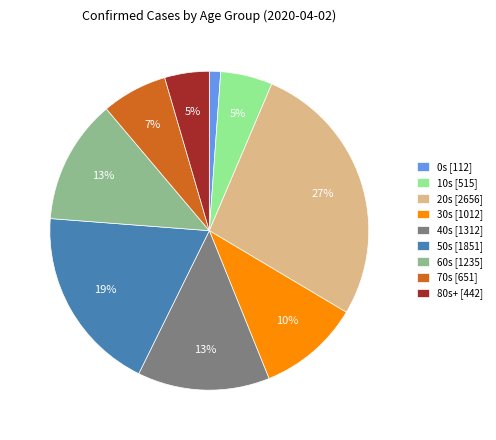

Do 10s and 70s together represent more than half of the pie?

No